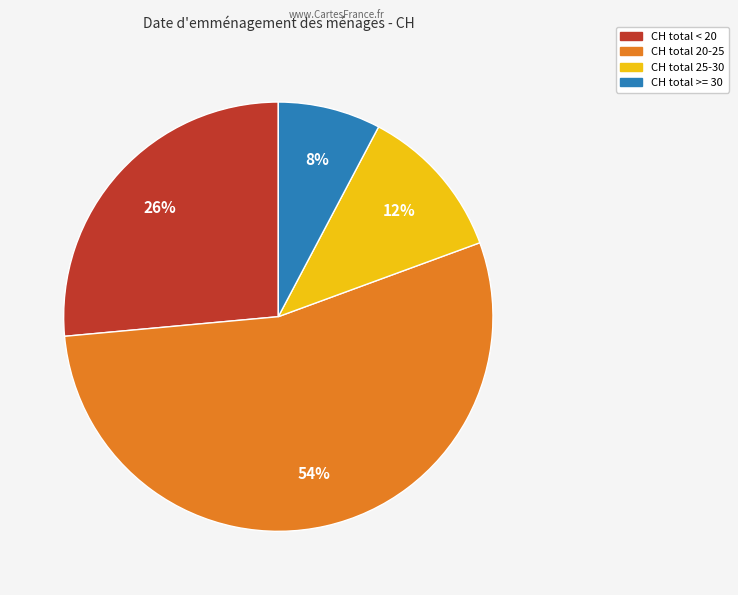

Does any single category account for the majority?

Yes